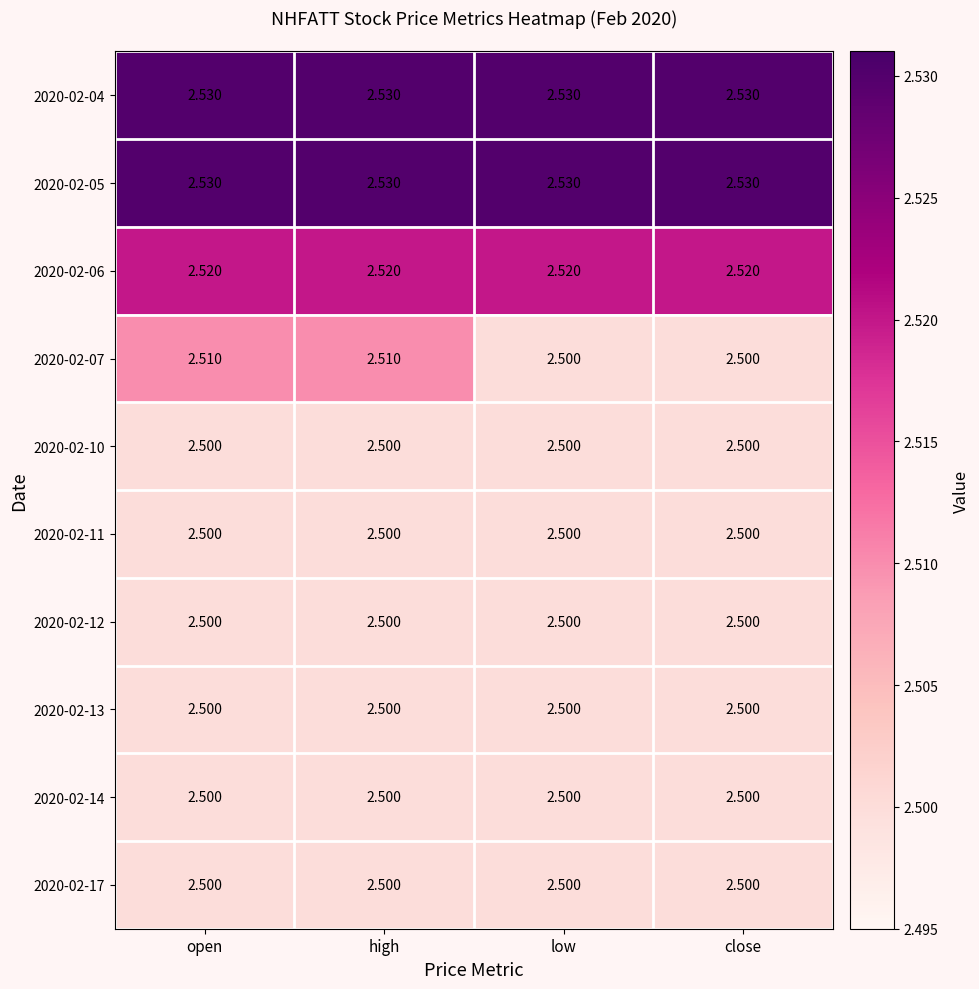

Count the number of data series in this chart.

10